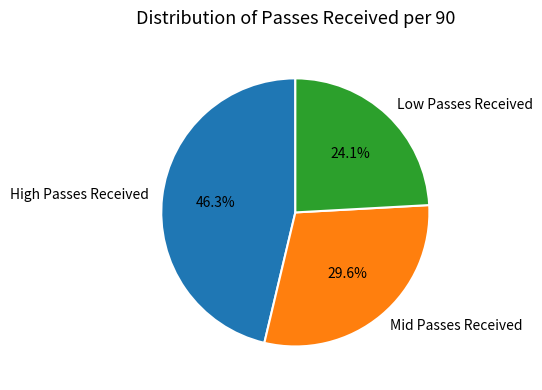

To the nearest percent, what is the average slice percentage?

33%